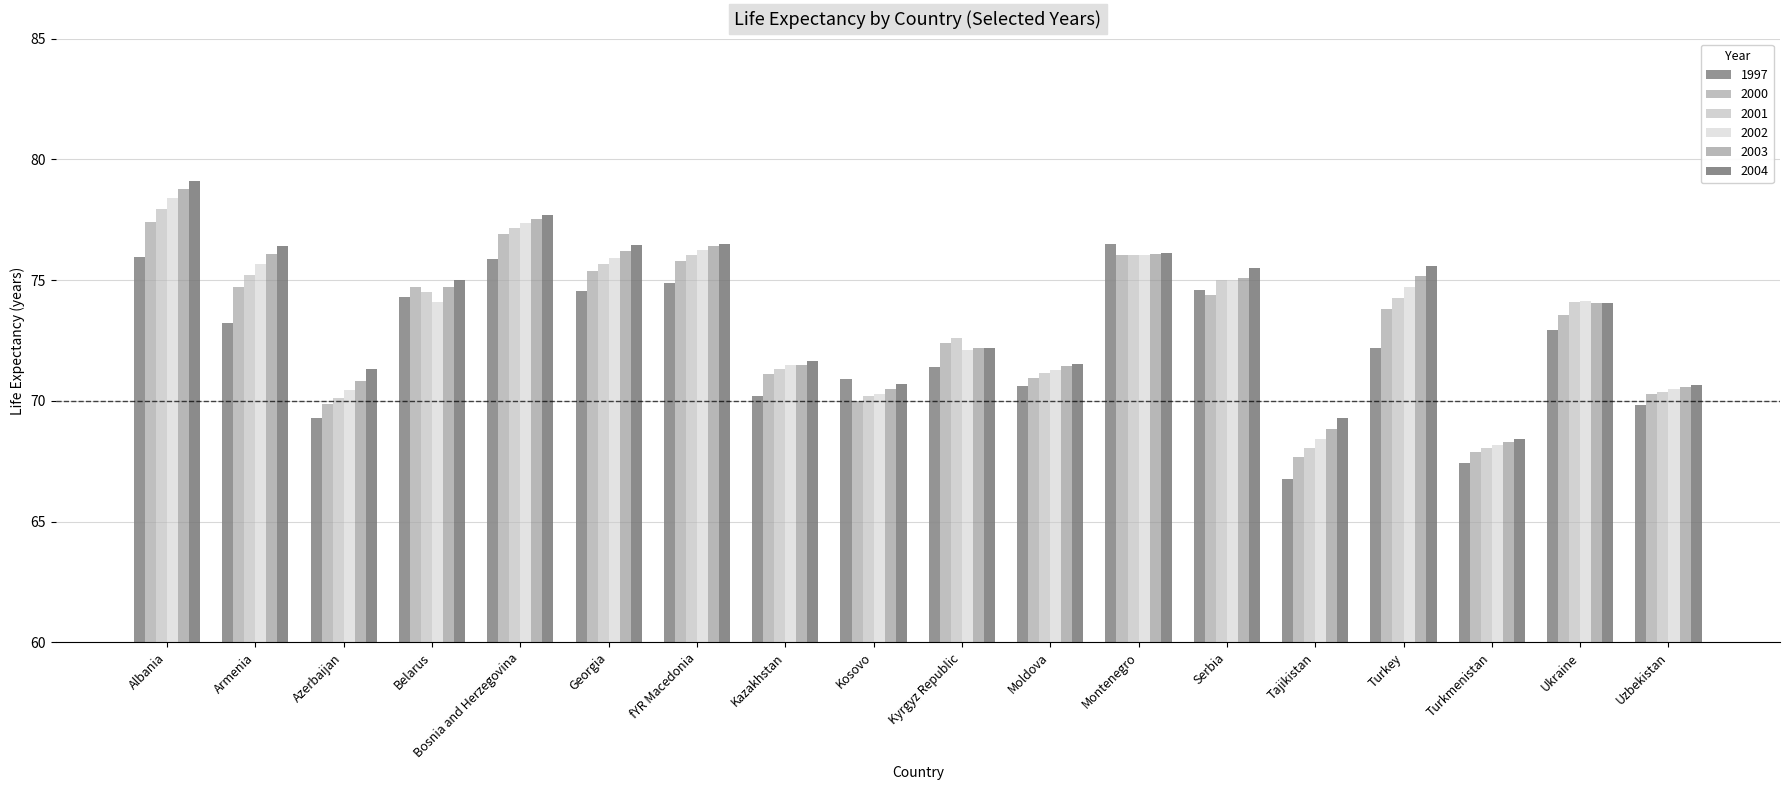

What value does the 2001 series have at Tajikistan?

68.0